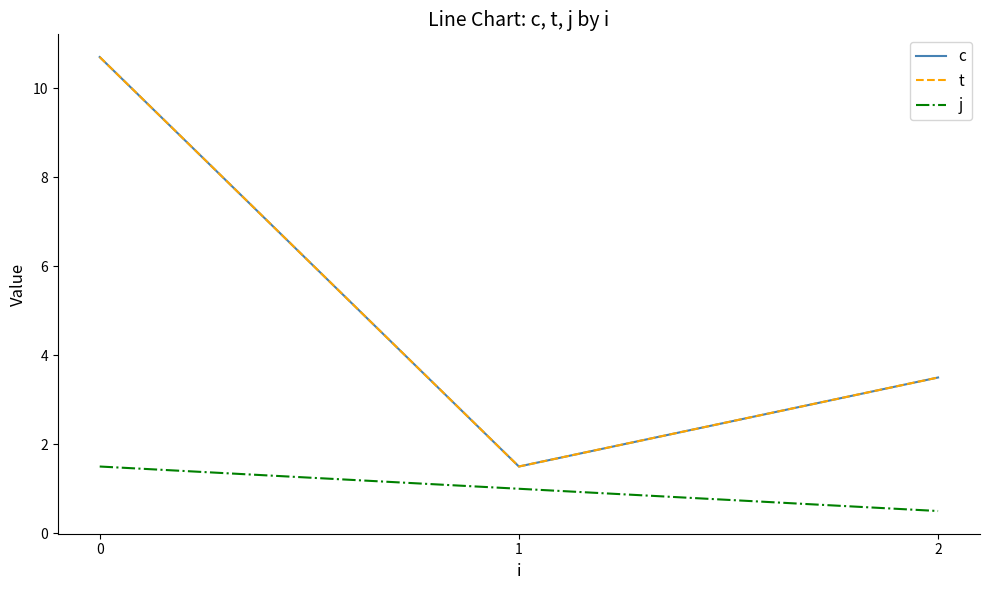

Is the value of c at 1 greater than the value of j at 1?

Yes